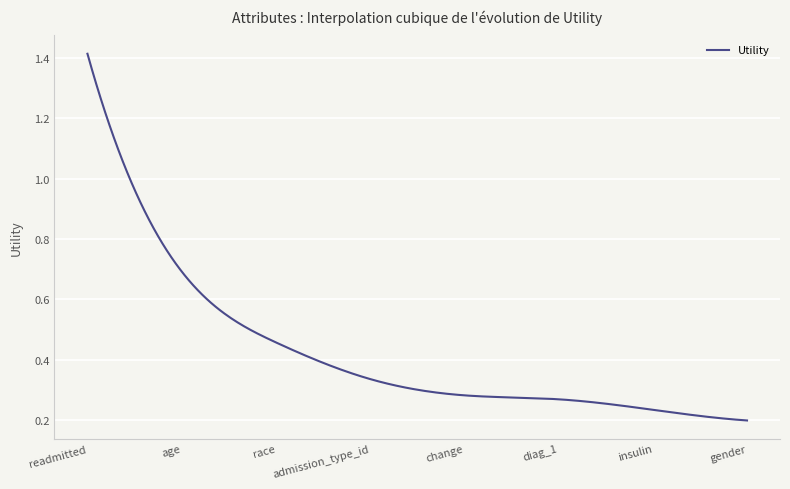

Does the chart have visible grid lines?

Yes